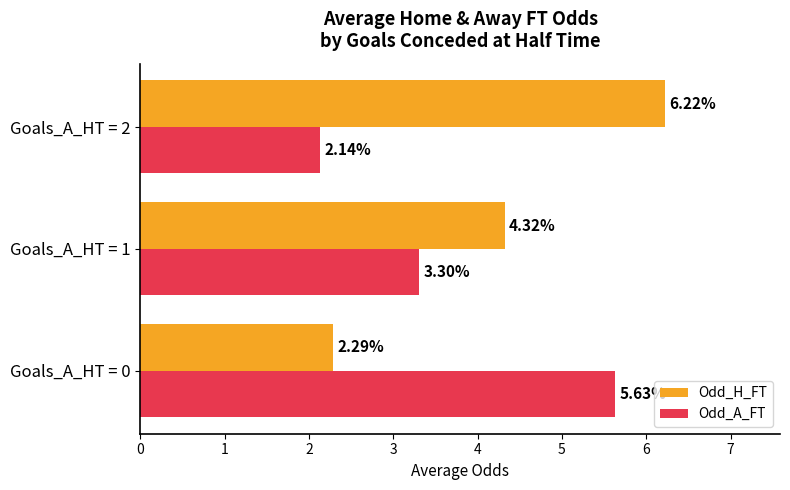

At how many categories does at least one series exceed 4?

3